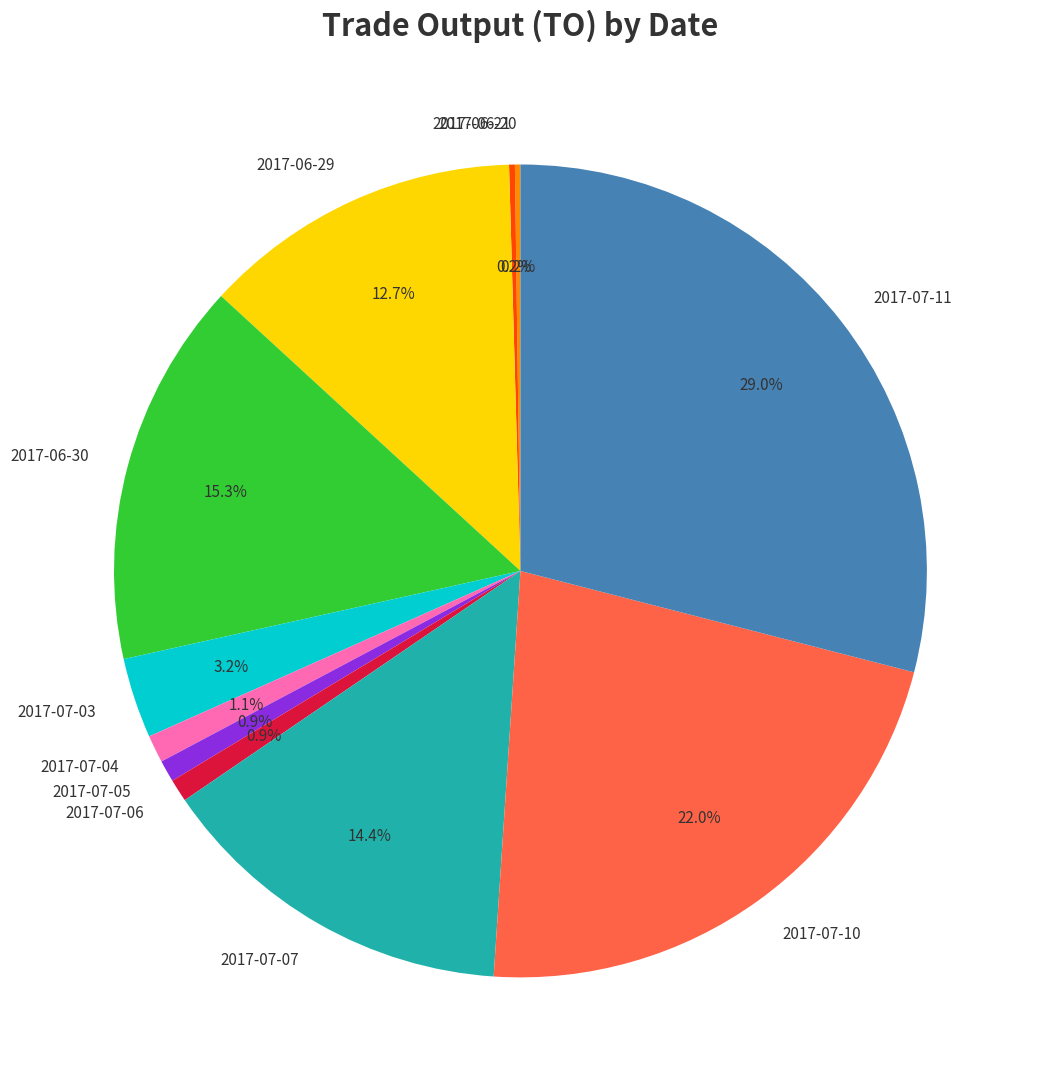

What percentage is the 2017-07-10 slice, to the nearest percent?

22%